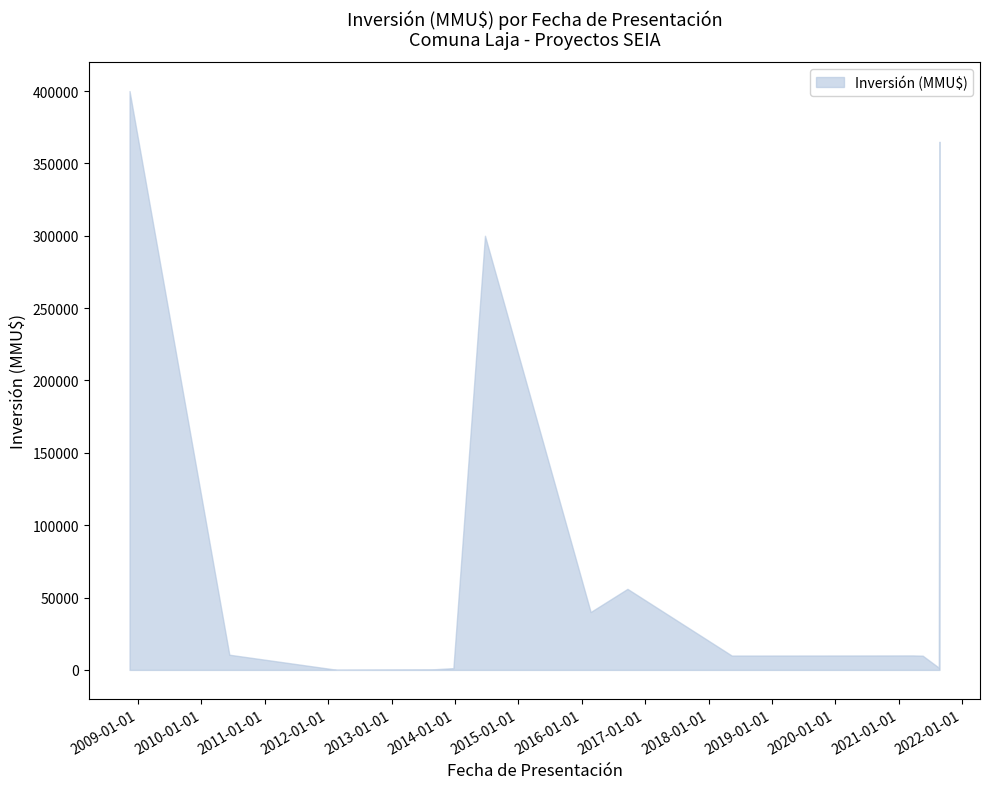

What is the difference between the maximum and minimum values?

399900